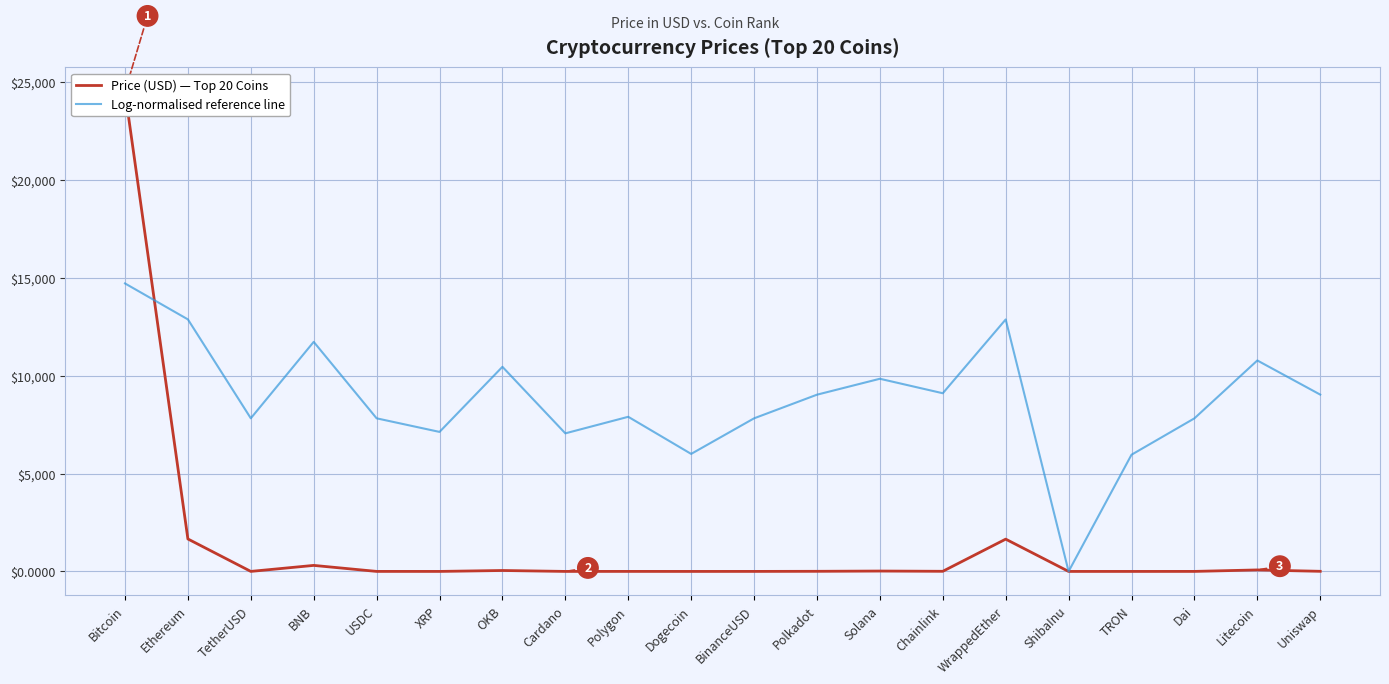

Reading right to left, extract all data points from this chart.

Price (USD) — Top 20 Coins: 5.9	76.4	1.0	0.1	0.0	1649.7	6.5	19.4	5.9	1.0	0.1	1.1	0.3	47.5	0.4	1.0	307.8	1.0	1658.8	24533.2
Log-normalised reference line: 9036.8	10782.2	7824.0	5964.5	0.0	12878.4	9106.7	9846.7	9032.9	7824.5	6006.2	7903.1	7057.2	10457.5	7130.6	7825.2	11733.1	7827.3	12882.2	14719.9